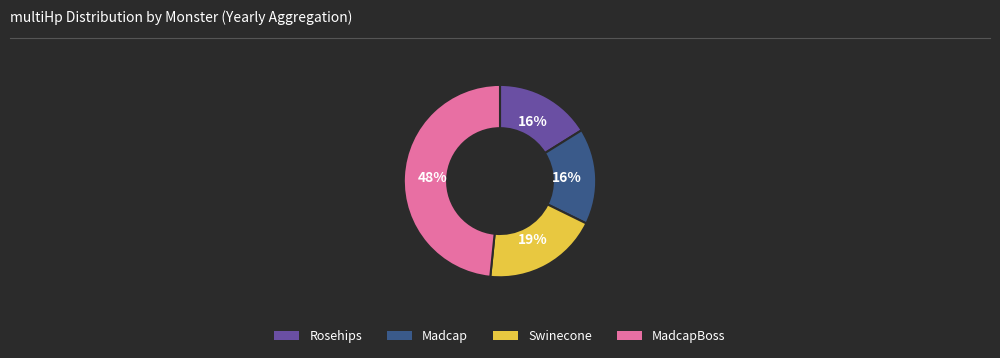

Do Madcap and MadcapBoss together represent more than half of the pie?

Yes